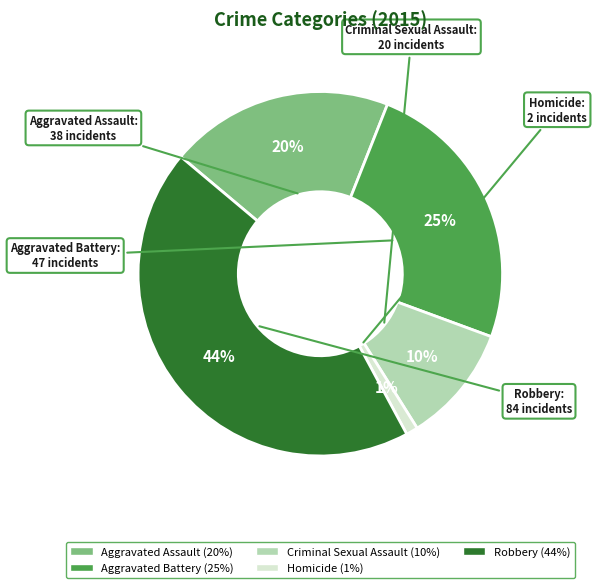

The Aggravated Battery slice represents 25% of the pie. True or false?

True